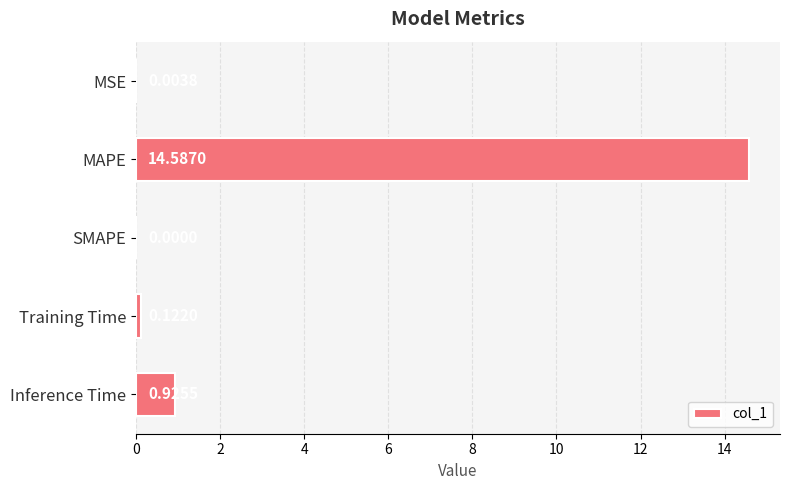

What is the change in value from MAPE to SMAPE?

-14.6